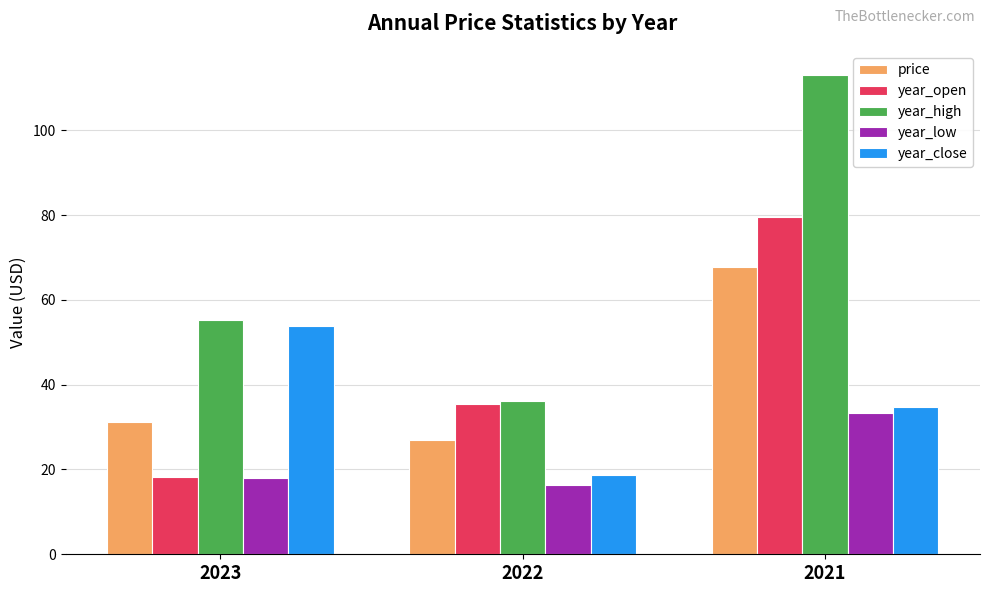

What is the total value across all series at 2021?

328.5